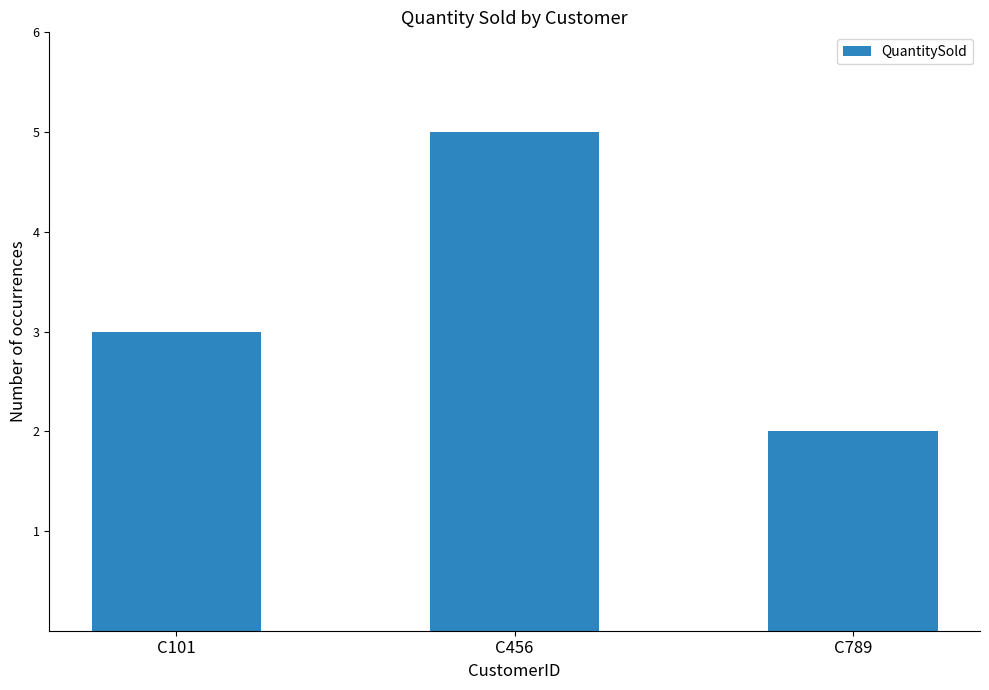

Which has a higher value, C101 or C789?

C101